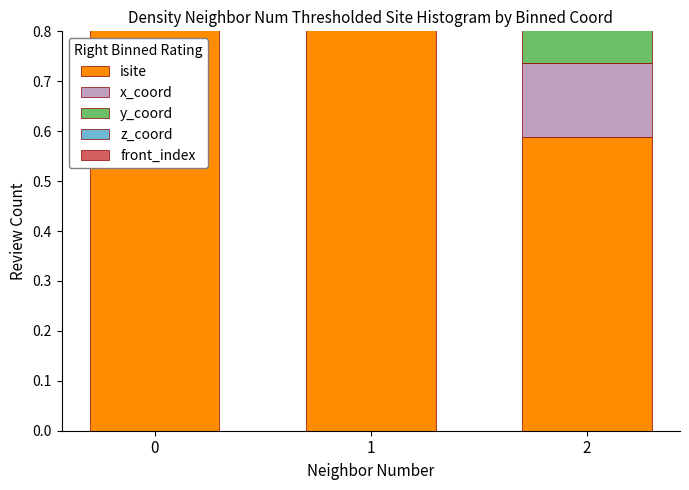

Which series has the widest spread of values?

isite